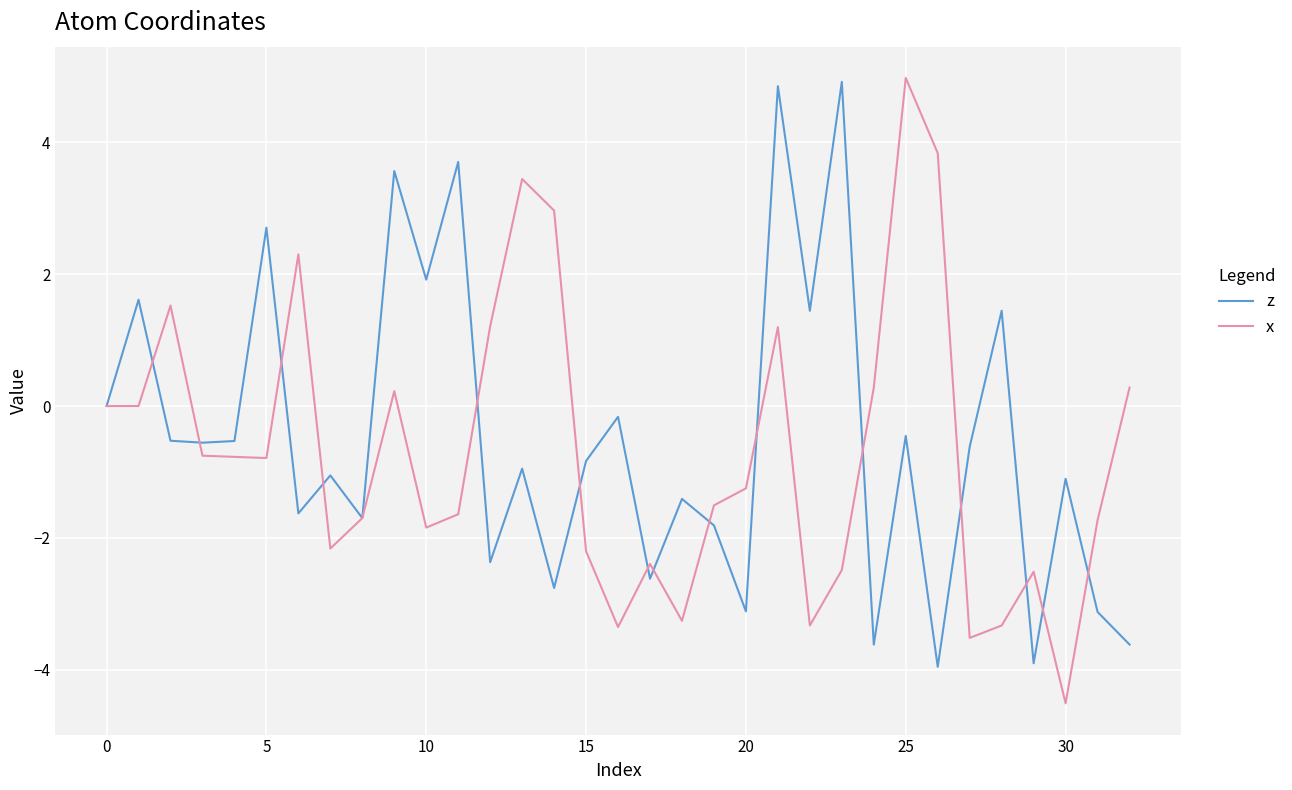

What is the greatest value displayed?

5.0